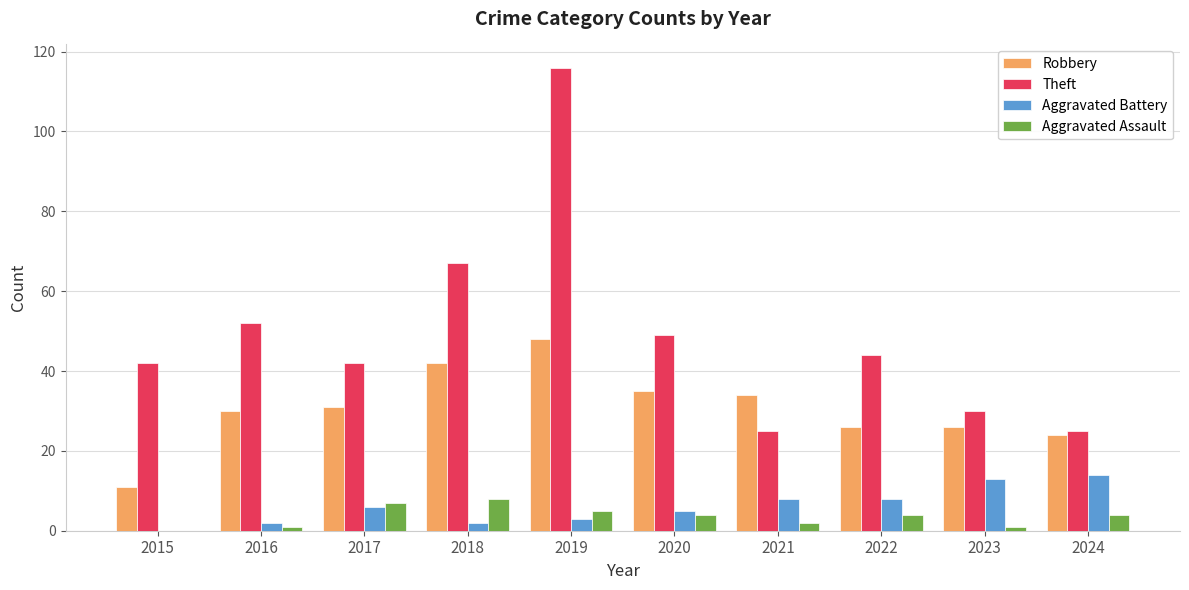

What is the maximum value shown in the chart?

116